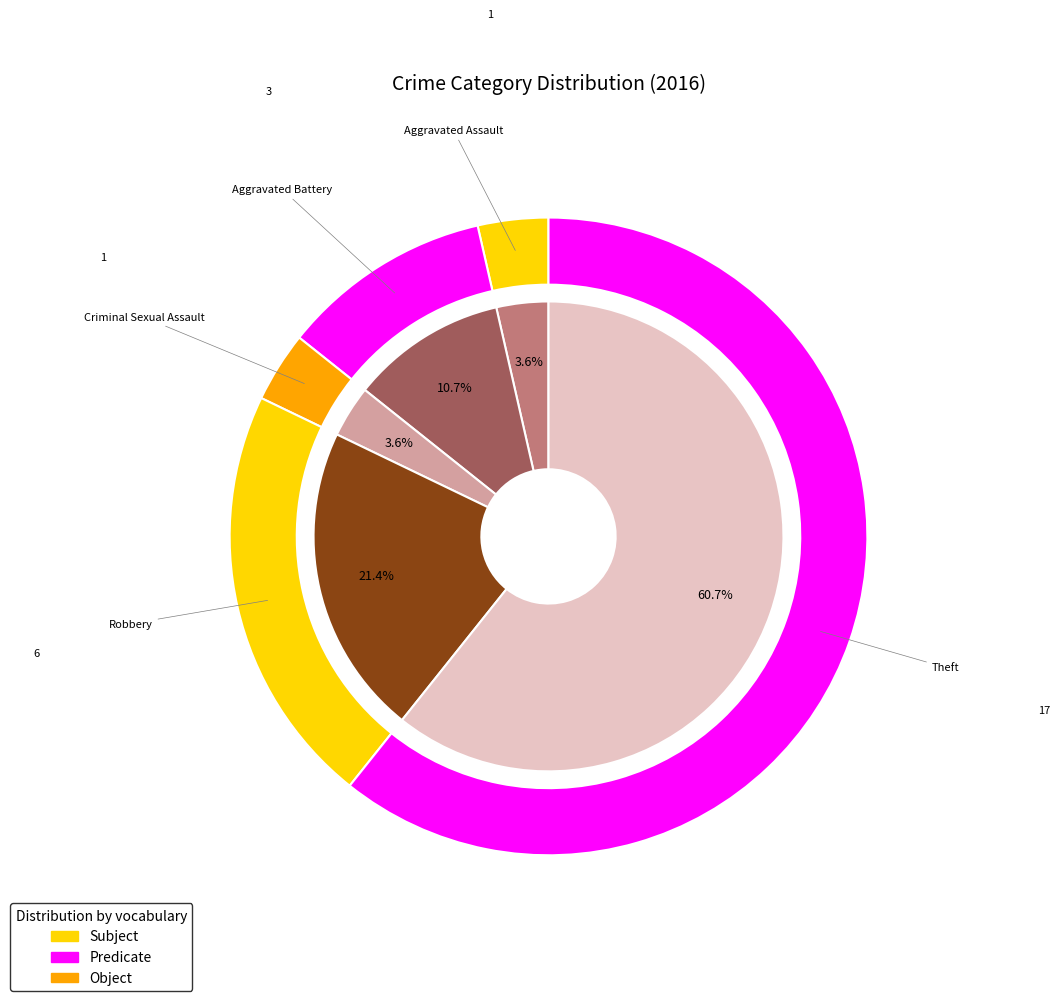

Count the number of slices in the pie.

5